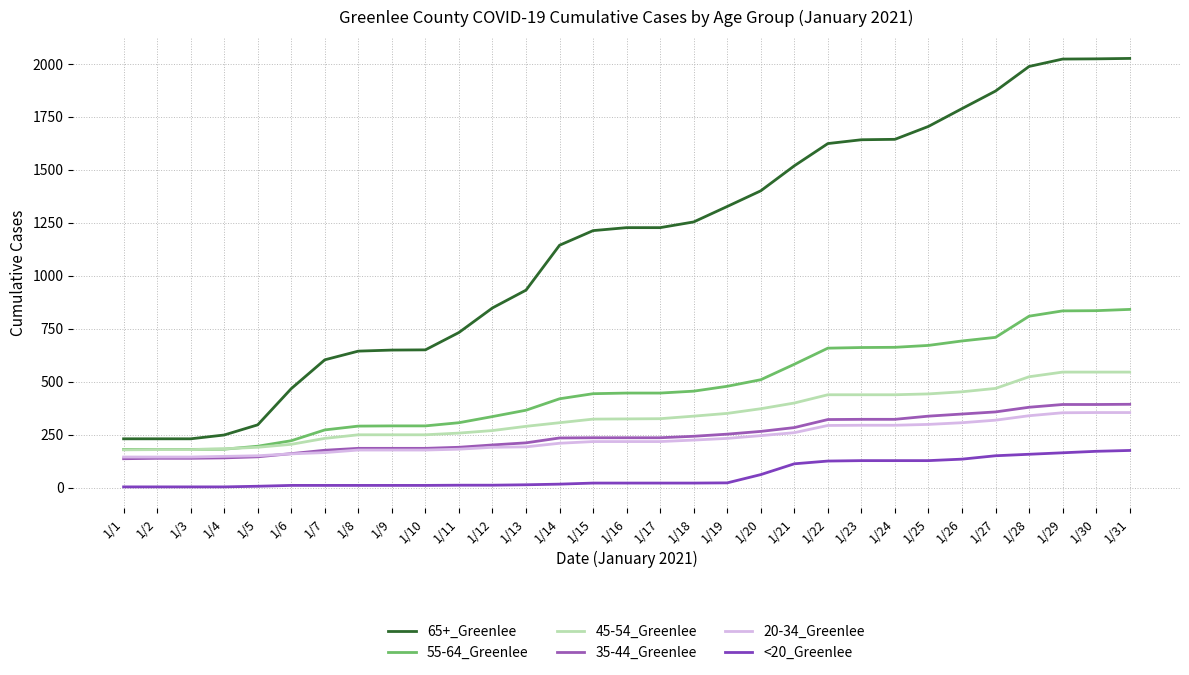

What is the total value across all series at 1/11?

1677